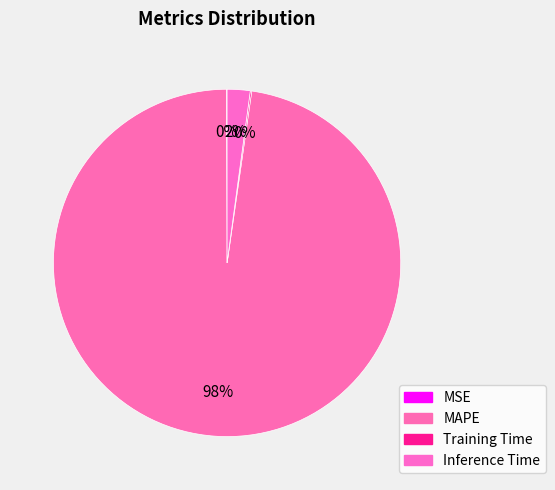

Which category accounts for the majority?

MAPE